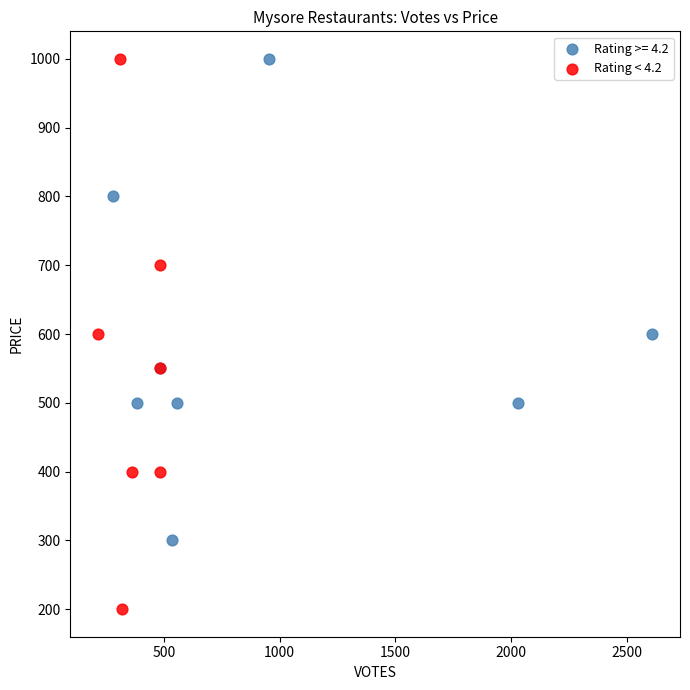

Which series reaches the minimum Y coordinate?

Rating < 4.2